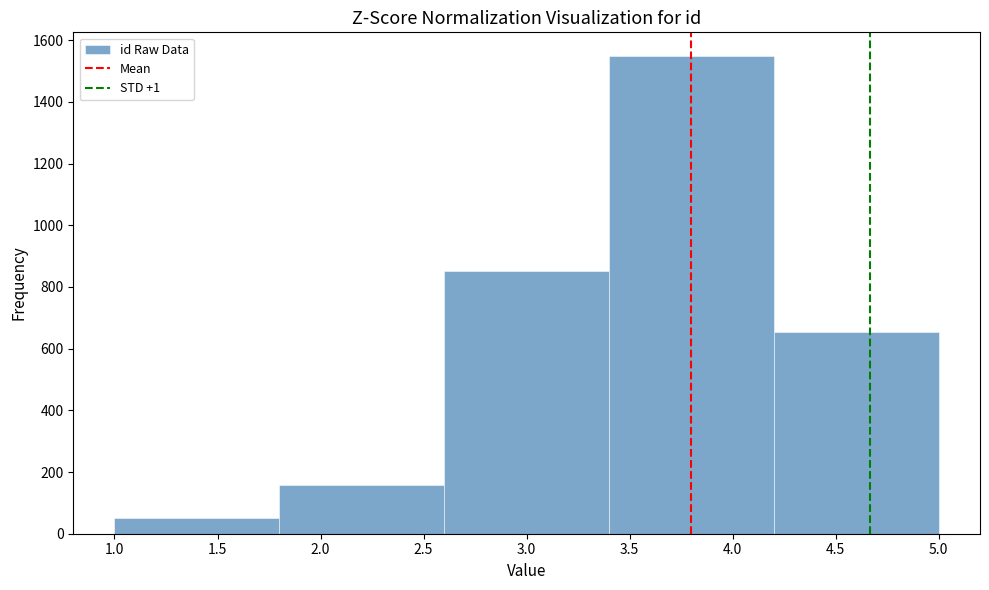

Reading left to right, transcribe this chart: for each bar, give the range it covers on the x-axis and its height. The values are not printed on the chart, so give them approximately, as read against the axis.

1.0 to 1.8: 60
1.8 to 2.6: 160
2.6 to 3.4: 860
3.4 to 4.2: 1540
4.2 to 5.0: 660